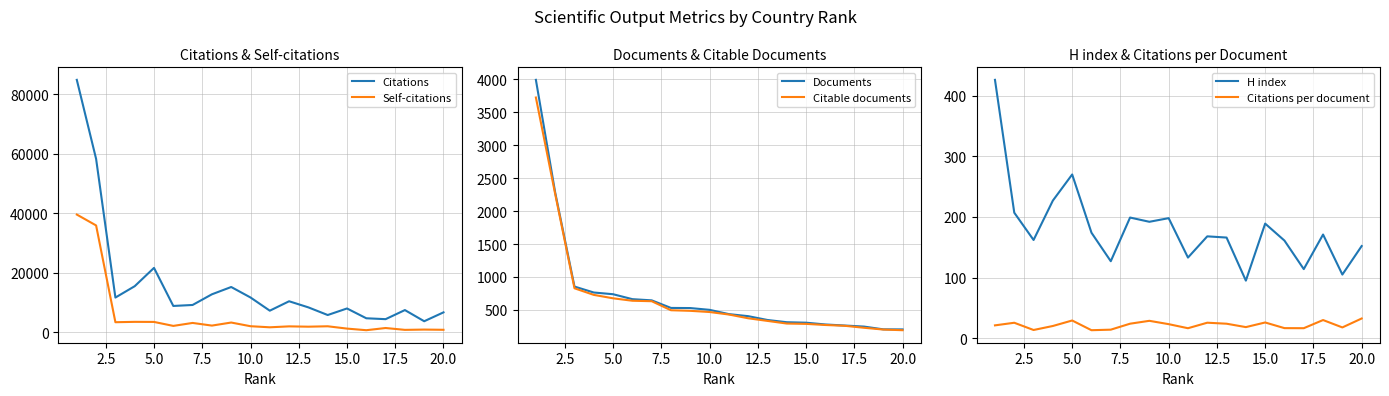

True or false: H index has a value of 59.6 at 15.0.

False